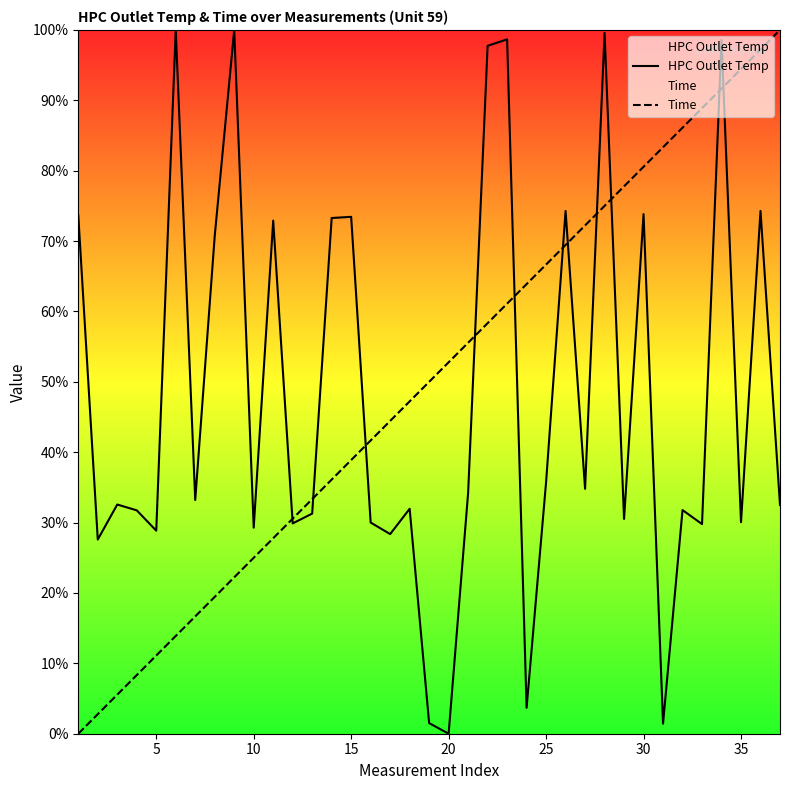

How many lines are shown in the chart?

2